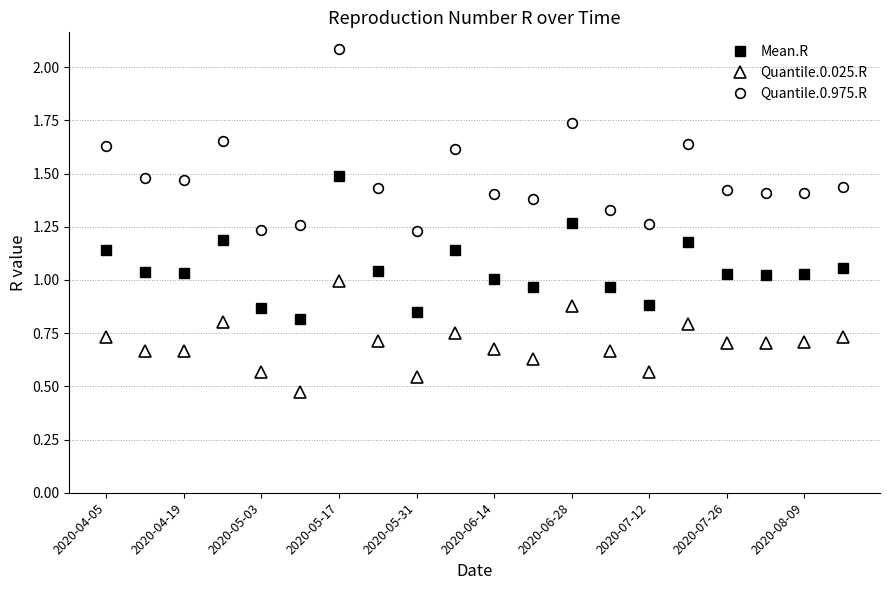

Is this an area chart (filled region under the line)?

No